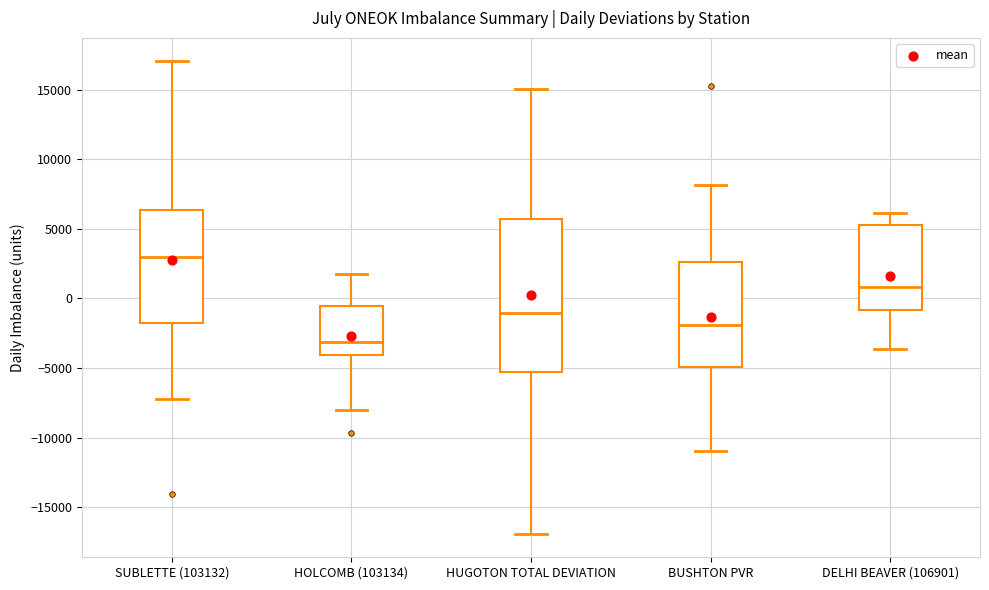

Reading left to right, transcribe this box plot: for each box, give where its median line is, the range the box spans, and where its two whiskers end, as read against the y-axis. The values are not printed on the chart, so give them approximately, as read against the axis.

SUBLETTE (103132): median 3000, box -2000 to 6500, whiskers -7000 to 17000
HOLCOMB (103134): median -3000, box -4000 to -500, whiskers -8000 to 2000
HUGOTON TOTAL DEVIATION: median -1000, box -5500 to 5500, whiskers -17000 to 15000
BUSHTON PVR: median -2000, box -5000 to 2500, whiskers -11000 to 8000
DELHI BEAVER (106901): median 1000, box -1000 to 5500, whiskers -3500 to 6000